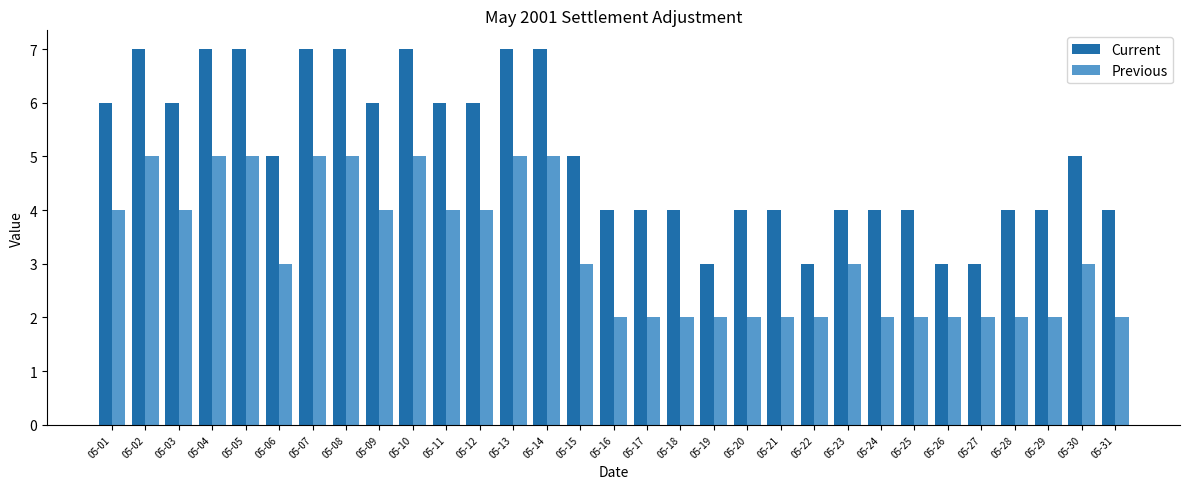

Rank the series by their average value, from highest to lowest.

Current, Previous